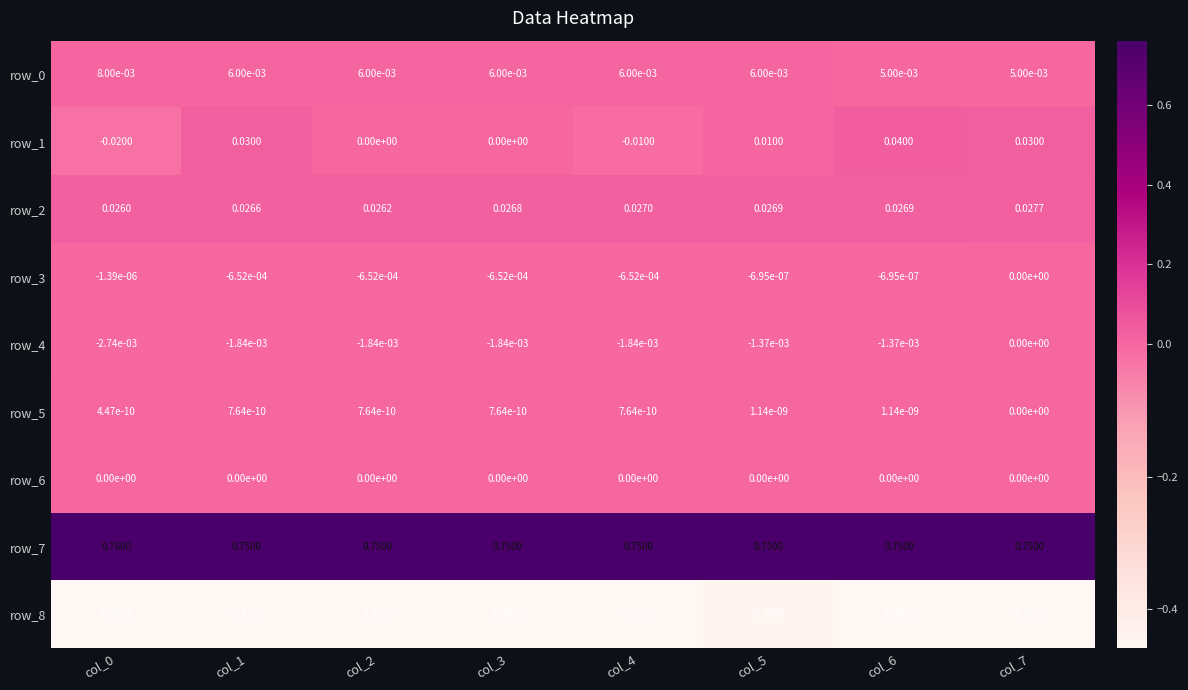

The value of row_5 at col_1 is 0.0. True or false?

True